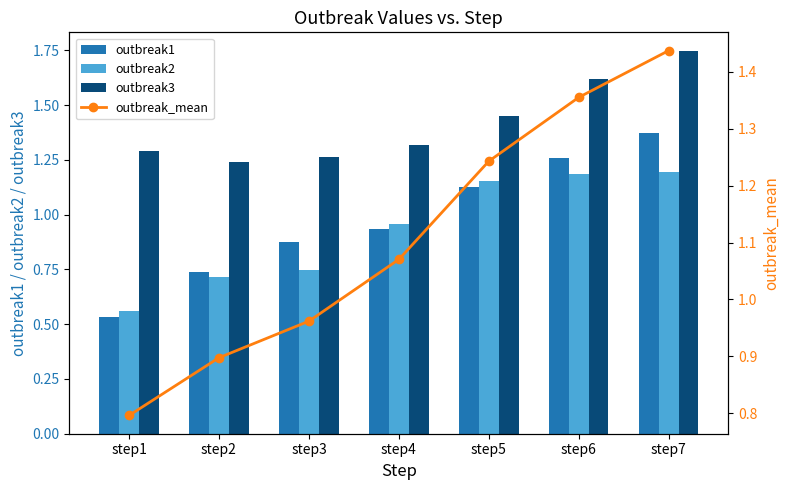

What is the minimum value shown in the chart?

0.5